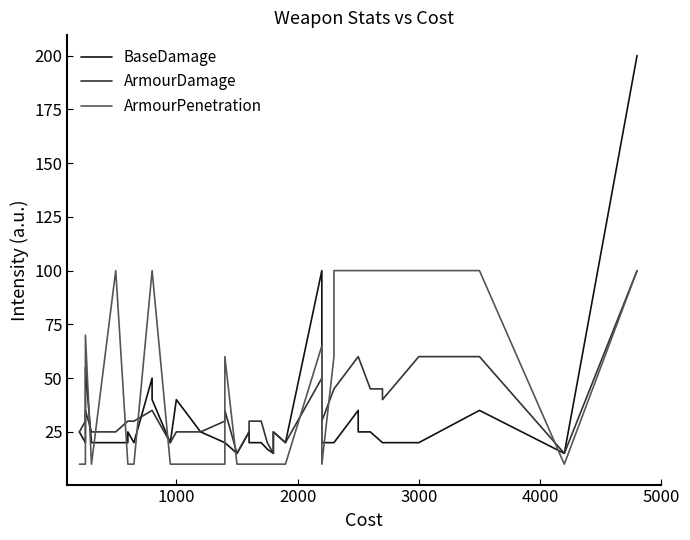

How many distinct data groups are displayed?

3